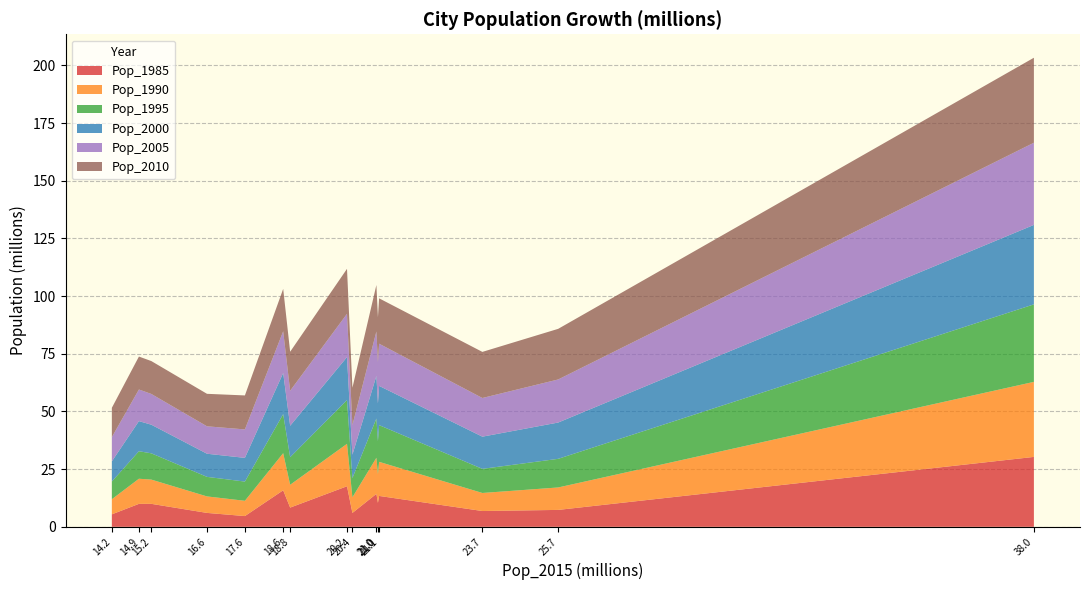

Reading left to right, list all the values displayed in this chart.

Pop_1985: Tokyo=30.3	Delhi=7.3	Shanghai=6.8	Sao Paulo=13.4	Mumbai=10.4	Mexico City=14.3	Beijing=6.0	Osaka=17.6	Cairo=8.3	New York=15.8	Dhaka=4.7	Karachi=6.0	Buenos Aires=10.0	Kolkata=9.9	Istanbul=5.4
Pop_1990: Tokyo=32.5	Delhi=9.7	Shanghai=7.8	Sao Paulo=14.8	Mumbai=12.4	Mexico City=15.6	Beijing=6.8	Osaka=18.4	Cairo=9.9	New York=16.1	Dhaka=6.6	Karachi=7.2	Buenos Aires=10.5	Kolkata=10.9	Istanbul=6.5
Pop_1995: Tokyo=33.6	Delhi=12.4	Shanghai=10.4	Sao Paulo=15.9	Mumbai=14.3	Mexico City=17.0	Beijing=8.3	Osaka=18.9	Cairo=12.0	New York=16.9	Dhaka=8.3	Karachi=8.5	Buenos Aires=11.4	Kolkata=11.9	Istanbul=7.7
Pop_2000: Tokyo=34.5	Delhi=15.7	Shanghai=14.0	Sao Paulo=17.0	Mumbai=16.4	Mexico City=18.5	Beijing=10.2	Osaka=18.7	Cairo=13.6	New York=17.8	Dhaka=10.3	Karachi=10.0	Buenos Aires=12.4	Kolkata=13.1	Istanbul=8.7
Pop_2005: Tokyo=35.6	Delhi=18.7	Shanghai=16.8	Sao Paulo=18.3	Mumbai=17.9	Mexico City=19.3	Beijing=12.8	Osaka=18.8	Cairo=15.2	New York=18.1	Dhaka=12.3	Karachi=11.9	Buenos Aires=13.3	Kolkata=13.7	Istanbul=10.5
Pop_2010: Tokyo=36.8	Delhi=21.9	Shanghai=20.0	Sao Paulo=19.7	Mumbai=19.4	Mexico City=20.1	Beijing=16.2	Osaka=19.5	Cairo=16.9	New York=18.4	Dhaka=14.7	Karachi=14.1	Buenos Aires=14.2	Kolkata=14.3	Istanbul=12.7